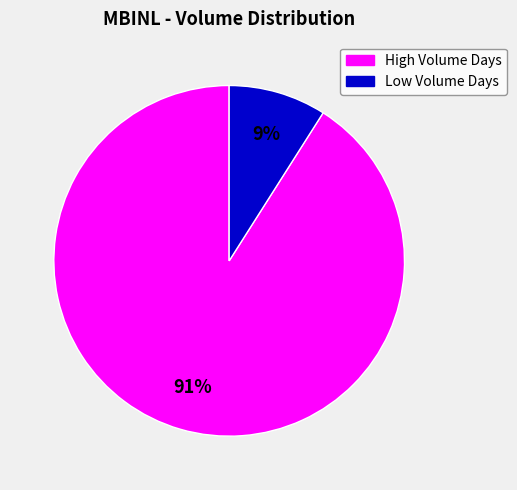

To the nearest percent, what is the difference between the largest and smallest slice percentages?

82%